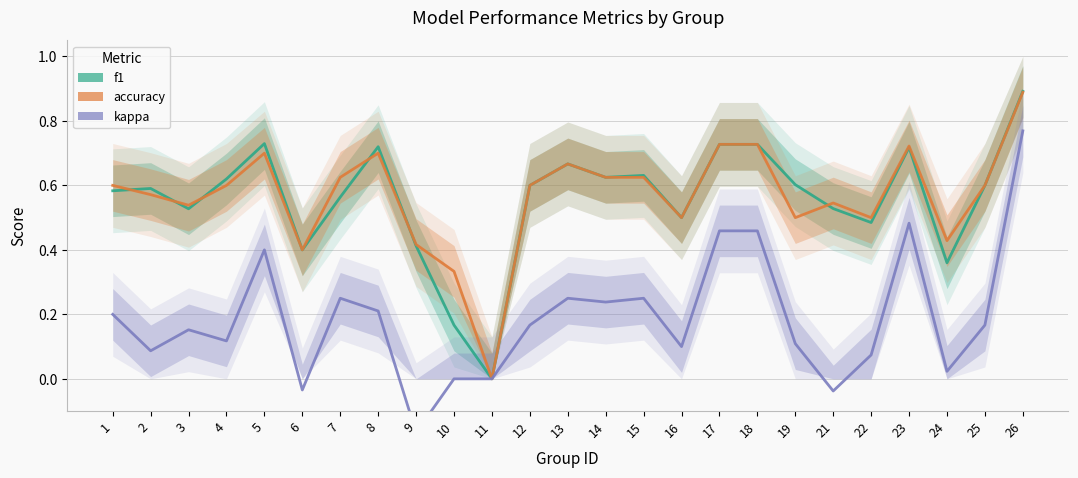

What is the sum of all accuracy values?

14.1